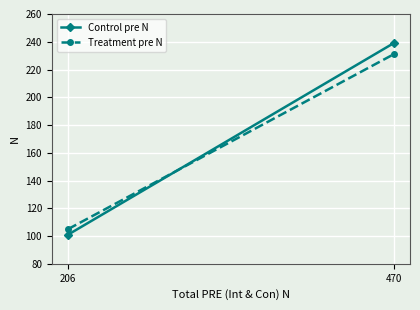

Which series has the largest total across all categories?

Control pre N